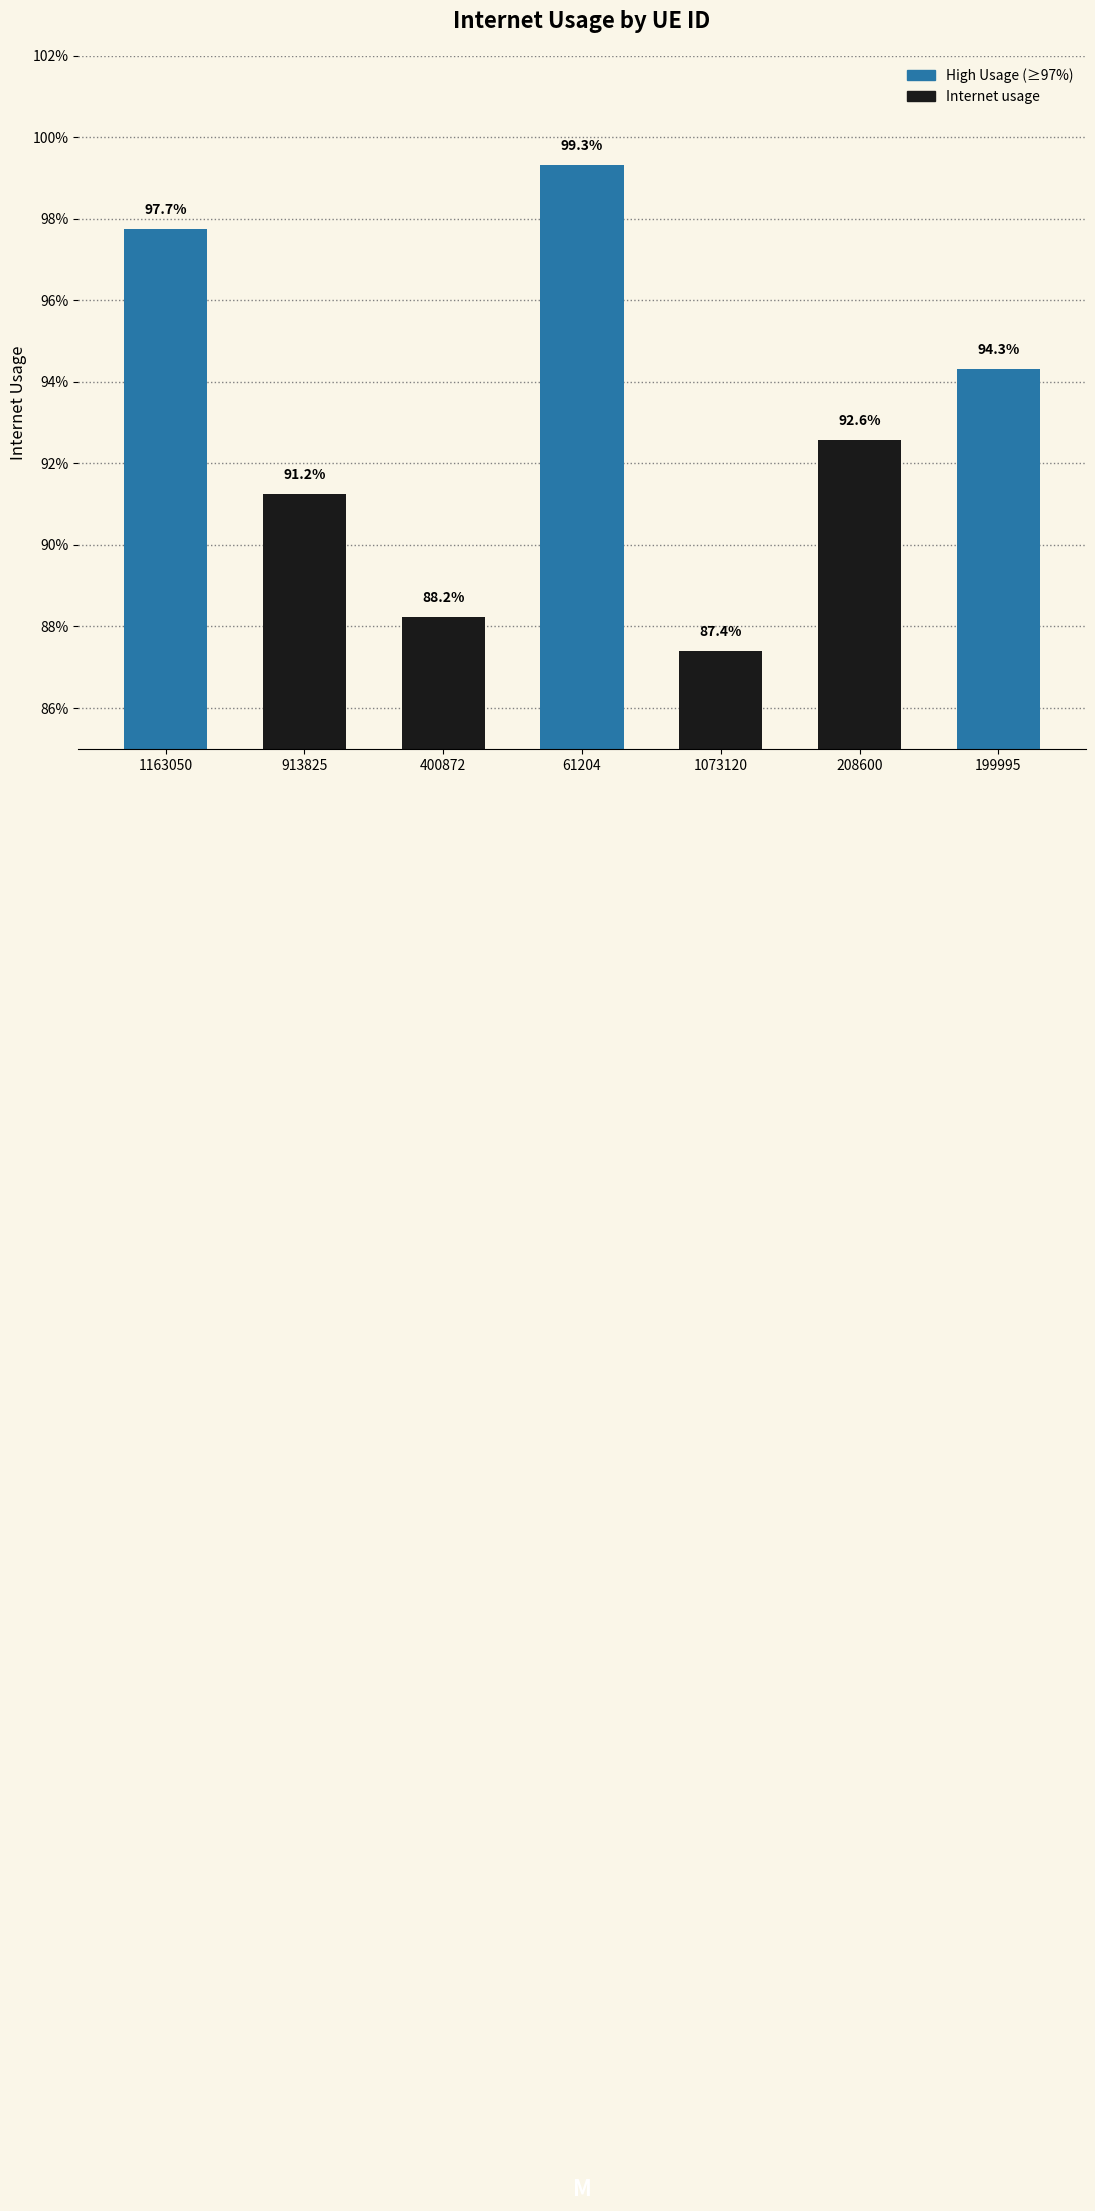

Reading right to left, transcribe all the data shown in this chart.

199995=0.9	208600=0.9	1073120=0.9	61204=1.0	400872=0.9	913825=0.9	1163050=1.0